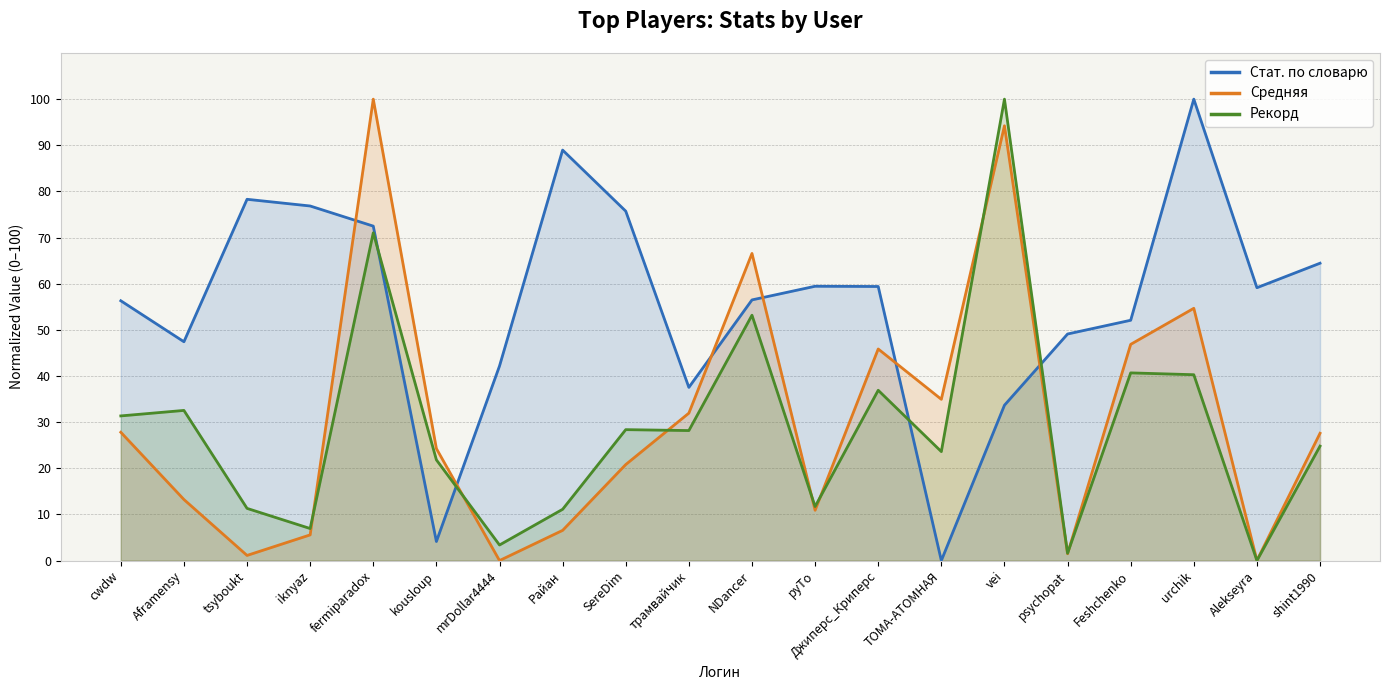

How many data points in Стат. по словарю are less than 59?

10